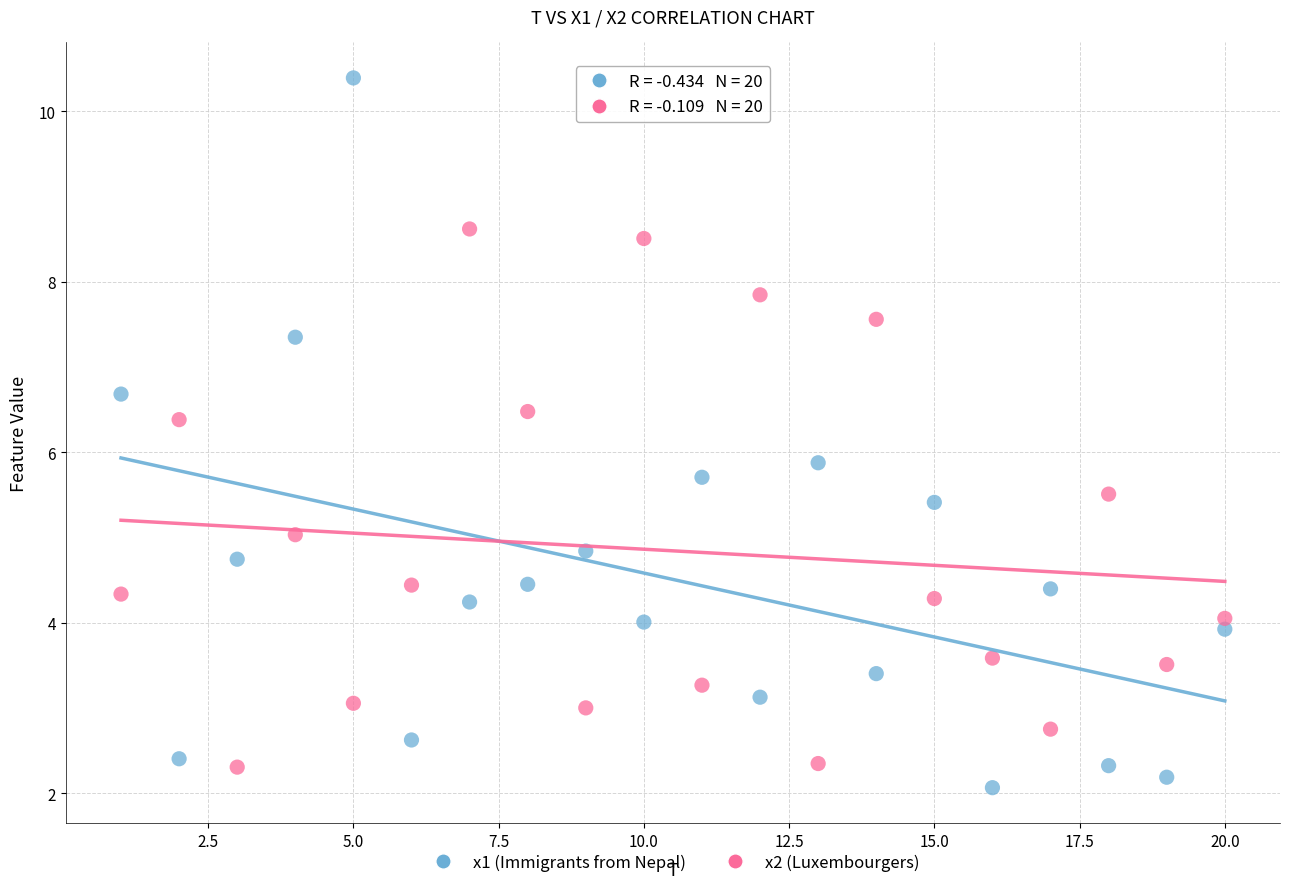

What is the X range (max minus min) for the scatter plot?

19.0